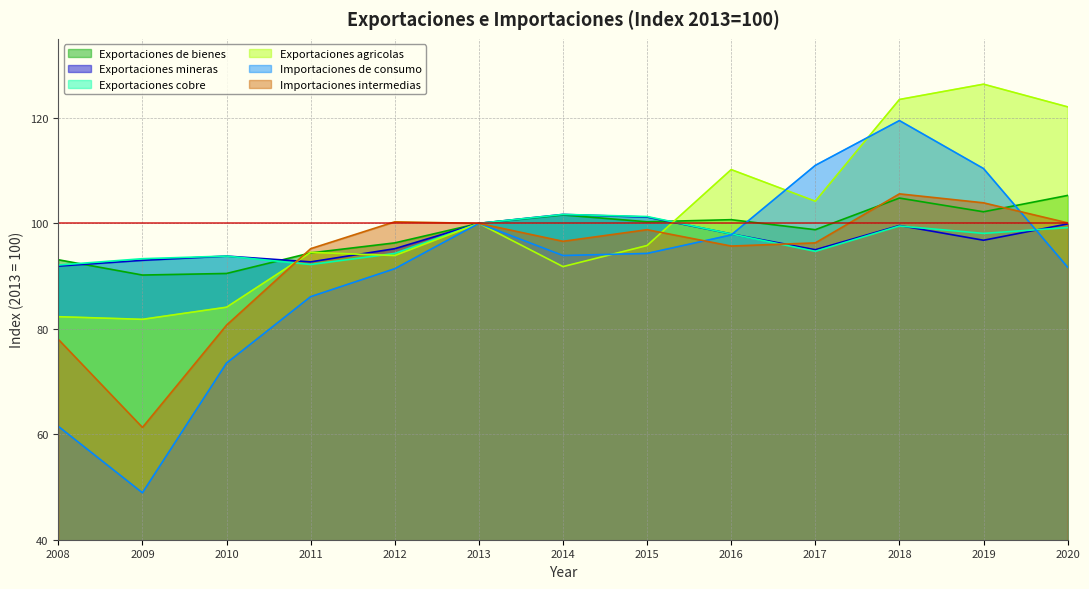

What is the difference between the second highest and second lowest values in the Exportaciones mineras series?

8.5